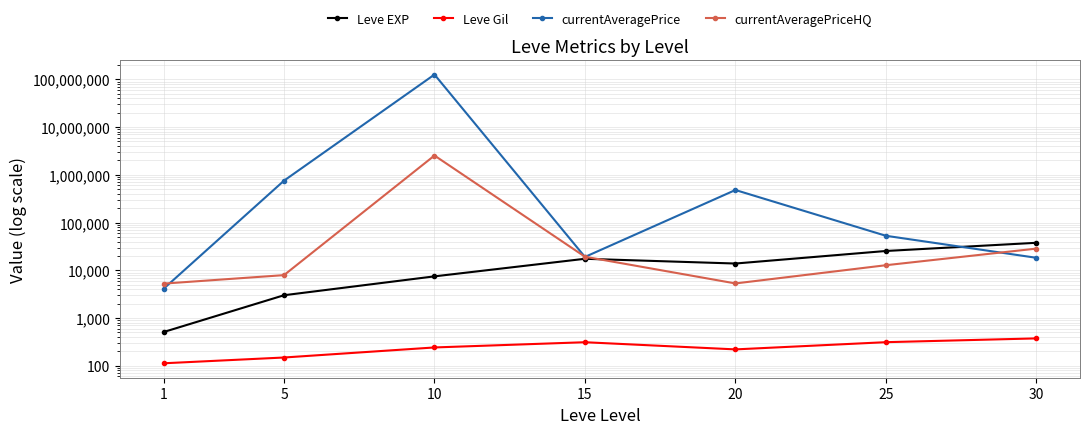

What is the sum of all currentAveragePriceHQ values?

2615152.2